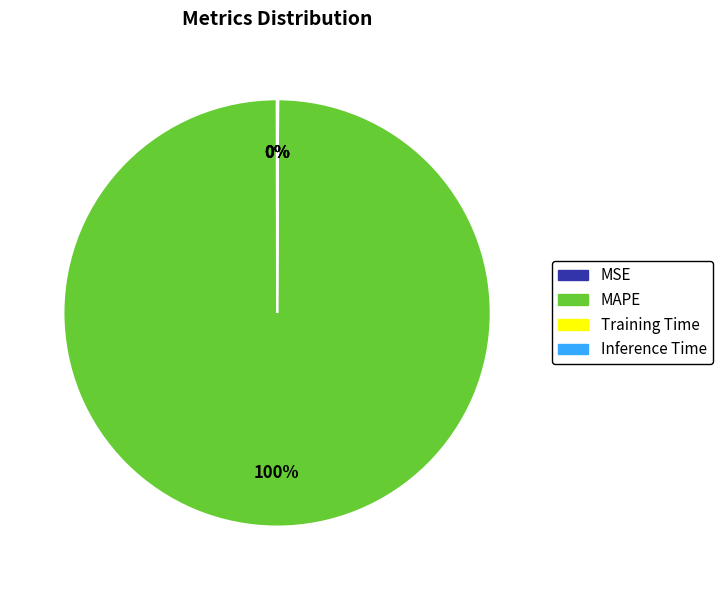

What percentage is the MAPE slice, to the nearest percent?

100%